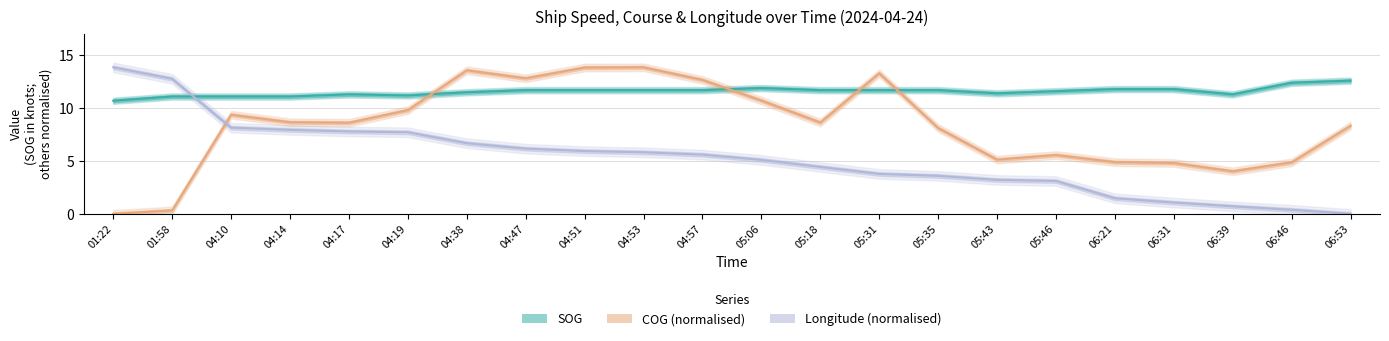

Which series changed the most between 04:17 and 04:47?

COG (normalised)